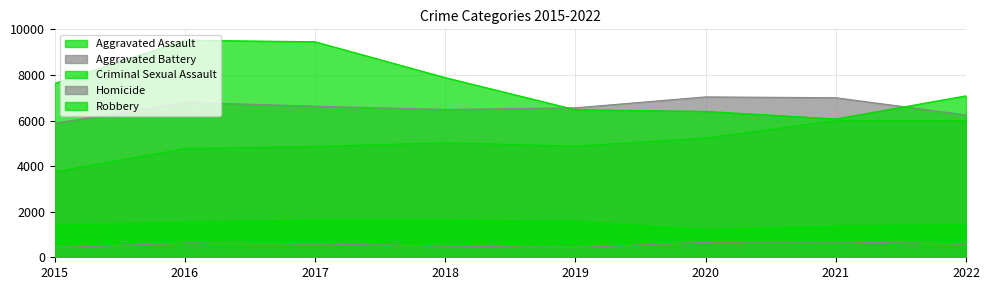

At which category does the chart reach its minimum across all series?

2015